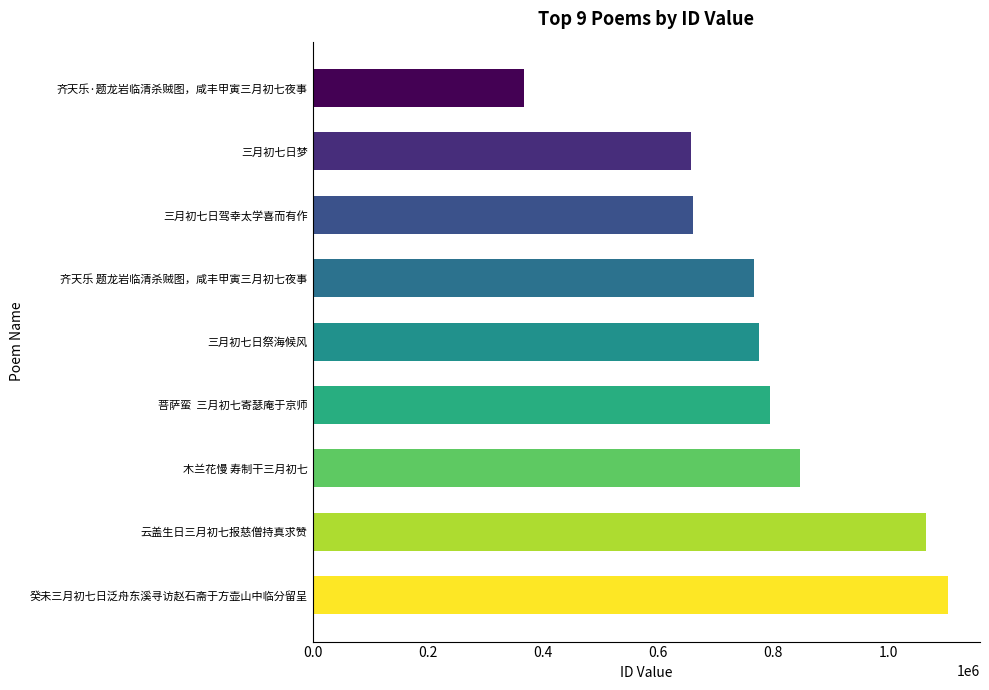

What is the difference between the maximum and minimum values?

736436